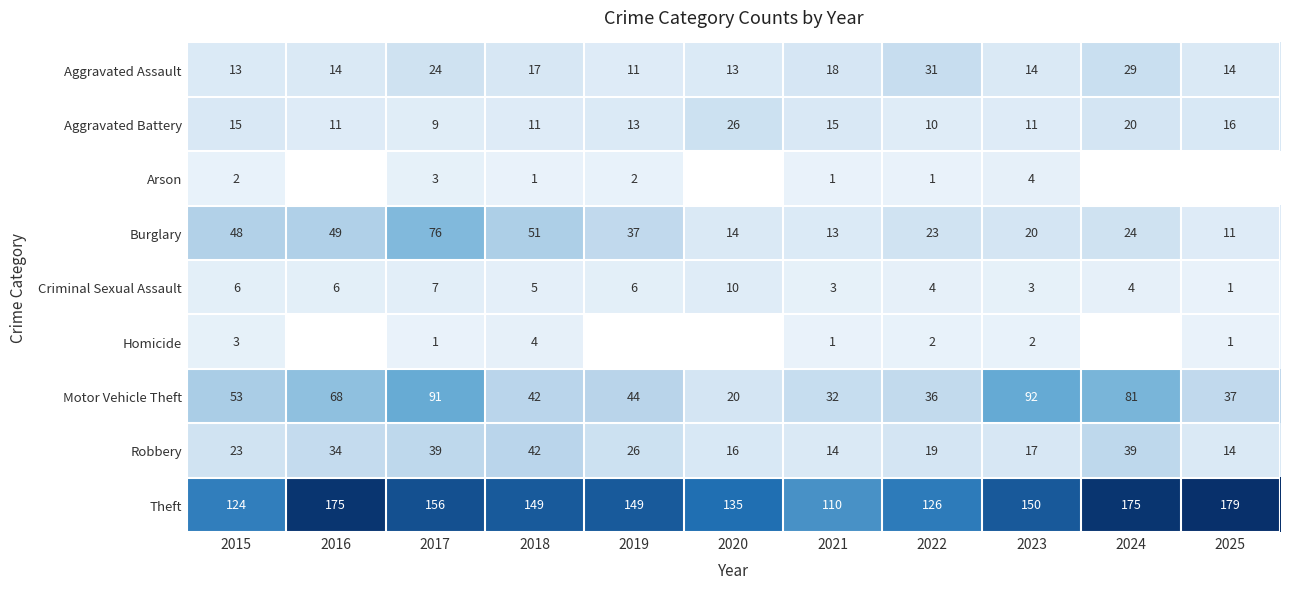

At which label is Criminal Sexual Assault closest to 5?

2018